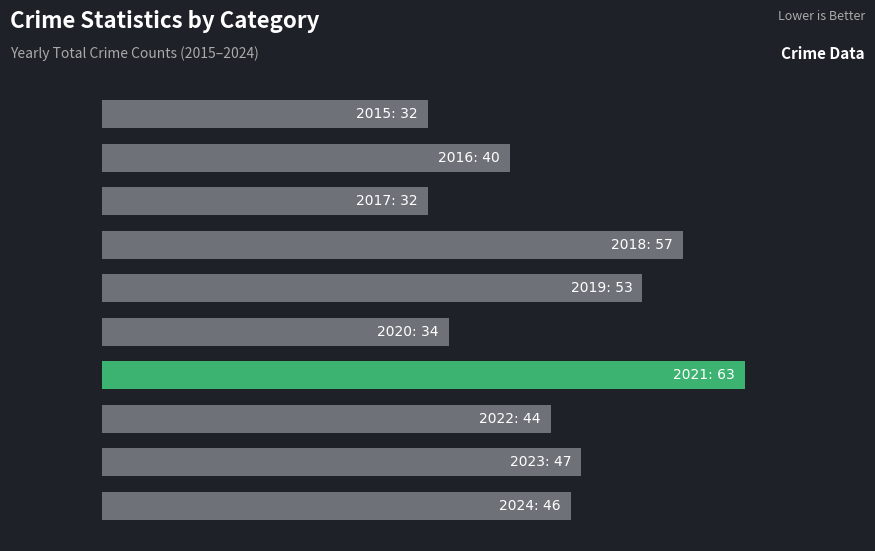

Does the chart contain any negative values?

No